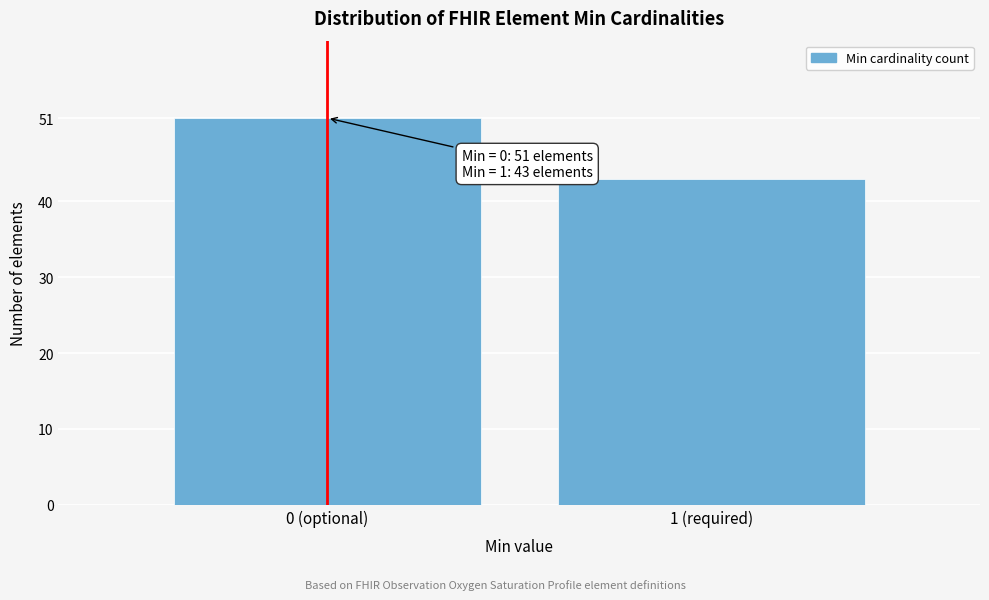

Reading right to left, transcribe all the data shown in this chart.

1 (required)=43	0 (optional)=51